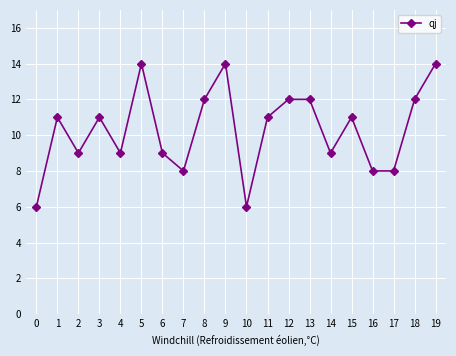

Reading right to left, transcribe all the data shown in this chart.

14	12	8	8	11	9	12	12	11	6	14	12	8	9	14	9	11	9	11	6